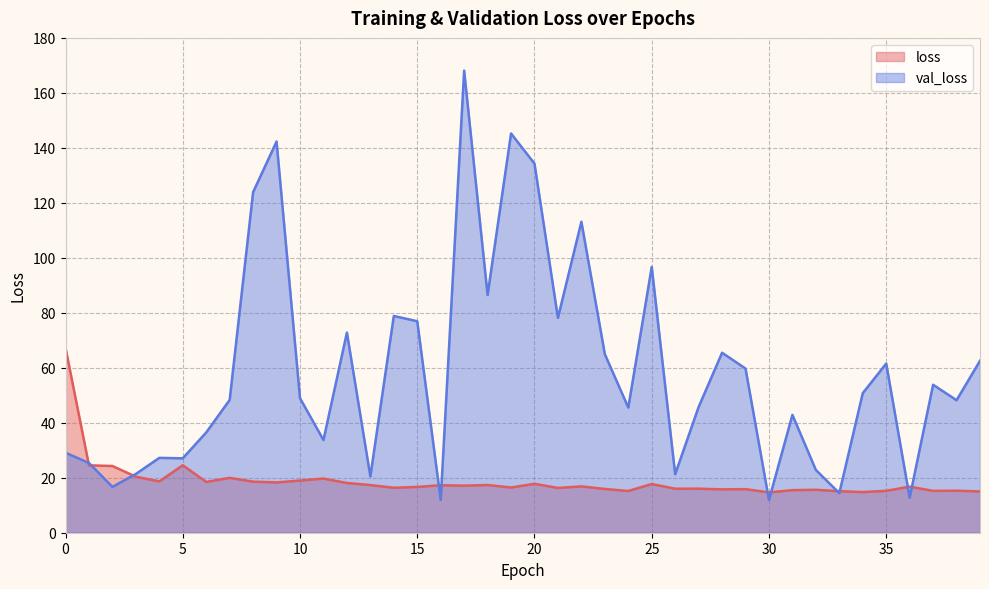

Which has a higher value, 26 or 24?

26